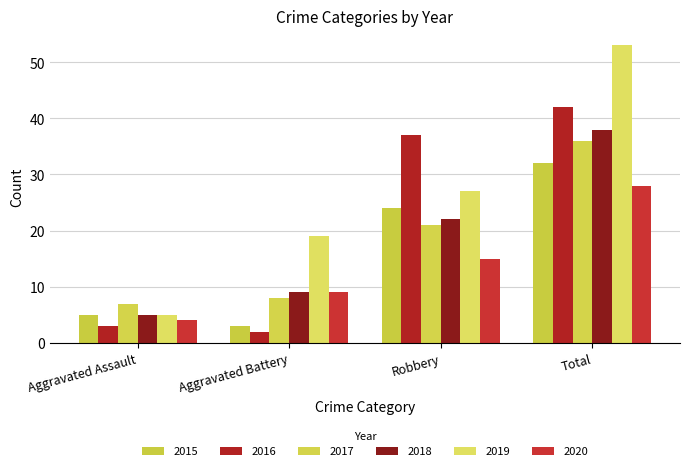

What is the label of the 3rd bar from the left?

Robbery